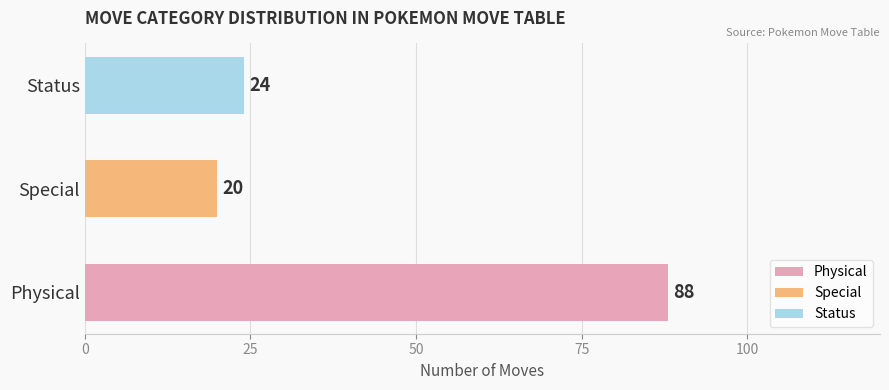

True or false: the data shows 24 at Status.

True